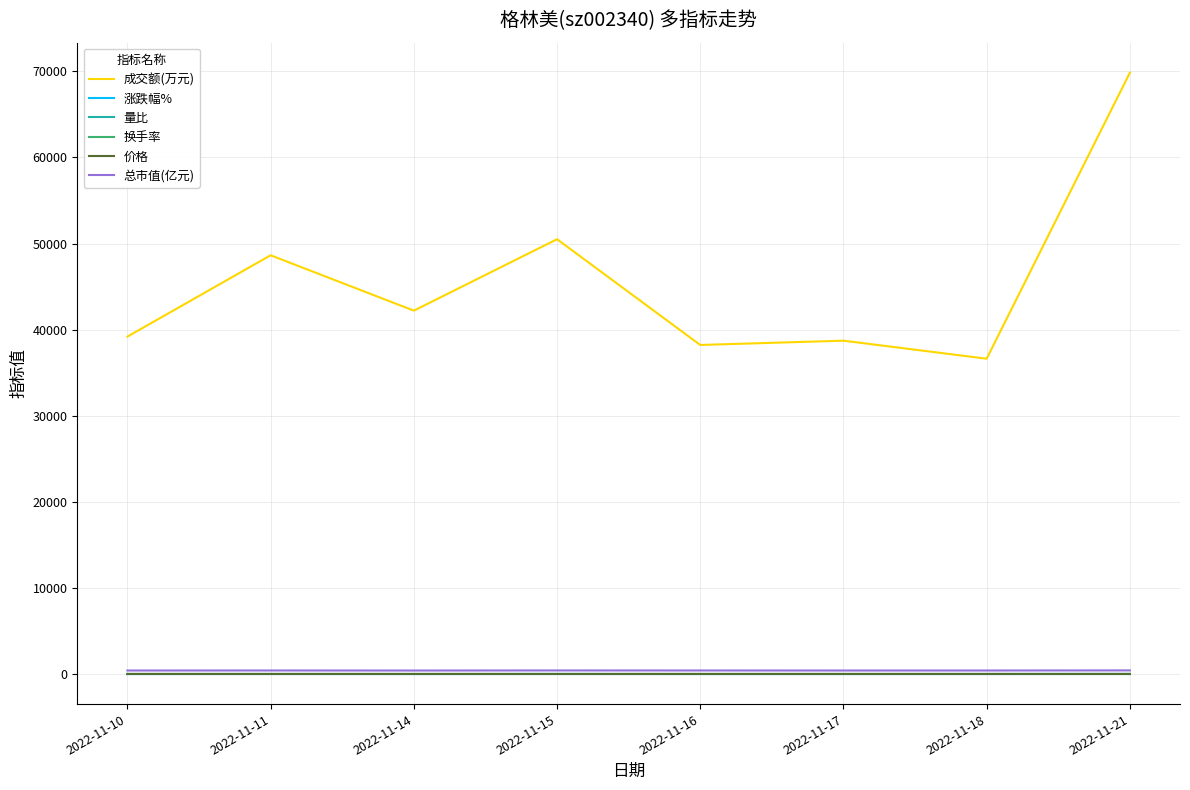

Is the value of 总市值(亿元) at 2022-11-17 greater than the value of 成交额(万元) at 2022-11-10?

No